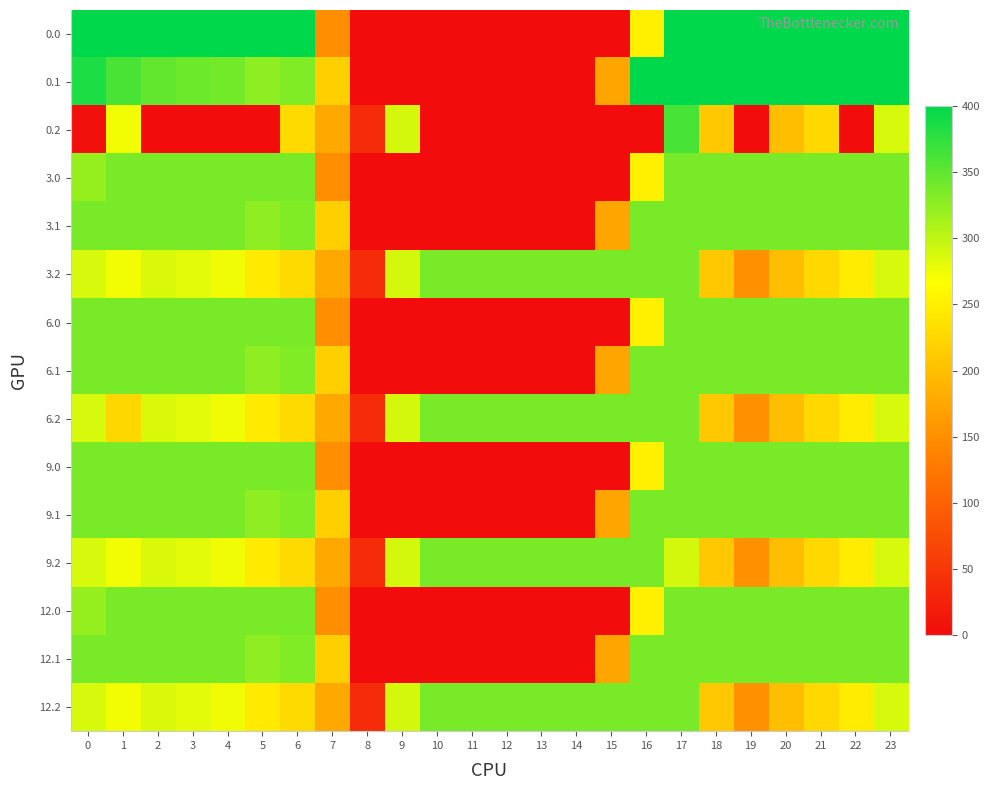

Reading left to right, what are all the values shown in this chart?

0.0: 0=400.0	1=400.0	2=400.0	3=400.0	4=400.0	5=400.0	6=400.0	7=150.1	8=0.0	9=0.0	10=0.0	11=0.0	12=0.0	13=0.0	14=0.0	15=0.0	16=250.9	17=400.0	18=400.0	19=400.0	20=400.0	21=400.0	22=400.0	23=400.0
0.1: 0=384.6	1=361.1	2=347.9	3=342.7	4=339.6	5=325.7	6=332.2	7=217.1	8=0.0	9=0.0	10=0.0	11=0.0	12=0.0	13=0.0	14=0.0	15=173.1	16=400.0	17=400.0	18=400.0	19=400.0	20=400.0	21=400.0	22=400.0	23=399.4
0.2: 0=5.1	1=272.7	2=0.0	3=0.0	4=0.0	5=0.0	6=228.8	7=176.6	8=35.3	9=288.5	10=0.0	11=0.0	12=0.0	13=0.0	14=0.0	15=0.0	16=0.0	17=362.4	18=210.0	19=0.0	20=199.2	21=226.4	22=0.0	23=287.5
3.0: 0=321.7	1=336.0	2=336.0	3=336.0	4=336.0	5=336.0	6=336.0	7=150.1	8=0.0	9=0.0	10=0.0	11=0.0	12=0.0	13=0.0	14=0.0	15=0.0	16=250.9	17=336.0	18=336.0	19=336.0	20=336.0	21=336.0	22=336.0	23=336.0
3.1: 0=336.0	1=336.0	2=336.0	3=336.0	4=336.0	5=325.7	6=332.2	7=217.1	8=0.0	9=0.0	10=0.0	11=0.0	12=0.0	13=0.0	14=0.0	15=173.1	16=336.0	17=336.0	18=336.0	19=336.0	20=336.0	21=336.0	22=336.0	23=336.0
3.2: 0=287.1	1=272.7	2=285.5	3=281.0	4=274.4	5=245.0	6=228.8	7=176.6	8=35.3	9=288.5	10=336.0	11=336.0	12=336.0	13=336.0	14=336.0	15=336.0	16=336.0	17=336.0	18=210.0	19=151.0	20=199.2	21=226.4	22=247.4	23=287.5
6.0: 0=336.0	1=336.0	2=336.0	3=336.0	4=336.0	5=336.0	6=336.0	7=150.1	8=0.0	9=0.0	10=0.0	11=0.0	12=0.0	13=0.0	14=0.0	15=0.0	16=250.9	17=336.0	18=336.0	19=336.0	20=336.0	21=336.0	22=336.0	23=336.0
6.1: 0=336.0	1=336.0	2=336.0	3=336.0	4=336.0	5=325.7	6=332.2	7=217.1	8=0.0	9=0.0	10=0.0	11=0.0	12=0.0	13=0.0	14=0.0	15=173.1	16=336.0	17=336.0	18=336.0	19=336.0	20=336.0	21=336.0	22=336.0	23=336.0
6.2: 0=287.1	1=225.3	2=285.5	3=281.0	4=274.4	5=245.0	6=228.8	7=176.6	8=35.3	9=288.5	10=336.0	11=336.0	12=336.0	13=336.0	14=336.0	15=336.0	16=336.0	17=336.0	18=210.0	19=151.0	20=199.2	21=226.4	22=247.4	23=287.5
9.0: 0=336.0	1=336.0	2=336.0	3=336.0	4=336.0	5=336.0	6=336.0	7=150.1	8=0.0	9=0.0	10=0.0	11=0.0	12=0.0	13=0.0	14=0.0	15=0.0	16=250.9	17=336.0	18=336.0	19=336.0	20=336.0	21=336.0	22=336.0	23=336.0
9.1: 0=336.0	1=336.0	2=336.0	3=336.0	4=336.0	5=325.7	6=332.2	7=217.1	8=0.0	9=0.0	10=0.0	11=0.0	12=0.0	13=0.0	14=0.0	15=173.1	16=336.0	17=336.0	18=336.0	19=336.0	20=336.0	21=336.0	22=336.0	23=336.0
9.2: 0=287.1	1=272.7	2=285.5	3=281.0	4=274.4	5=245.0	6=228.8	7=176.6	8=35.3	9=288.5	10=336.0	11=336.0	12=336.0	13=336.0	14=336.0	15=336.0	16=336.0	17=288.6	18=210.0	19=151.0	20=199.2	21=226.4	22=247.4	23=287.5
12.0: 0=321.7	1=336.0	2=336.0	3=336.0	4=336.0	5=336.0	6=336.0	7=150.1	8=0.0	9=0.0	10=0.0	11=0.0	12=0.0	13=0.0	14=0.0	15=0.0	16=250.9	17=336.0	18=336.0	19=336.0	20=336.0	21=336.0	22=336.0	23=336.0
12.1: 0=336.0	1=336.0	2=336.0	3=336.0	4=336.0	5=325.7	6=332.2	7=217.1	8=0.0	9=0.0	10=0.0	11=0.0	12=0.0	13=0.0	14=0.0	15=173.1	16=336.0	17=336.0	18=336.0	19=336.0	20=336.0	21=336.0	22=336.0	23=336.0
12.2: 0=287.1	1=272.7	2=285.5	3=281.0	4=274.4	5=245.0	6=228.8	7=176.6	8=35.3	9=288.5	10=336.0	11=336.0	12=336.0	13=336.0	14=336.0	15=336.0	16=336.0	17=336.0	18=210.0	19=151.0	20=199.2	21=226.4	22=247.4	23=287.5